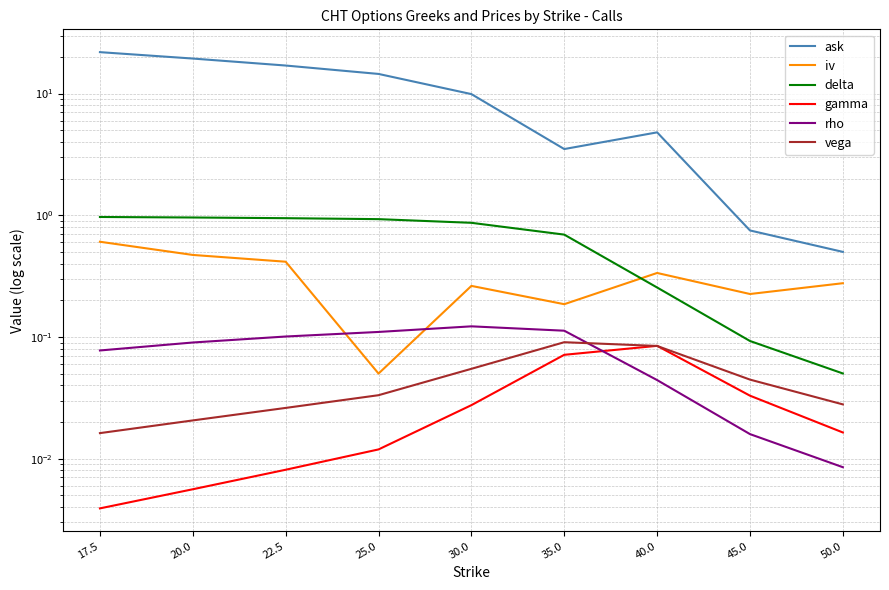

List the labels in order of vega value, largest first.

35.0, 40.0, 30.0, 45.0, 25.0, 50.0, 22.5, 20.0, 17.5